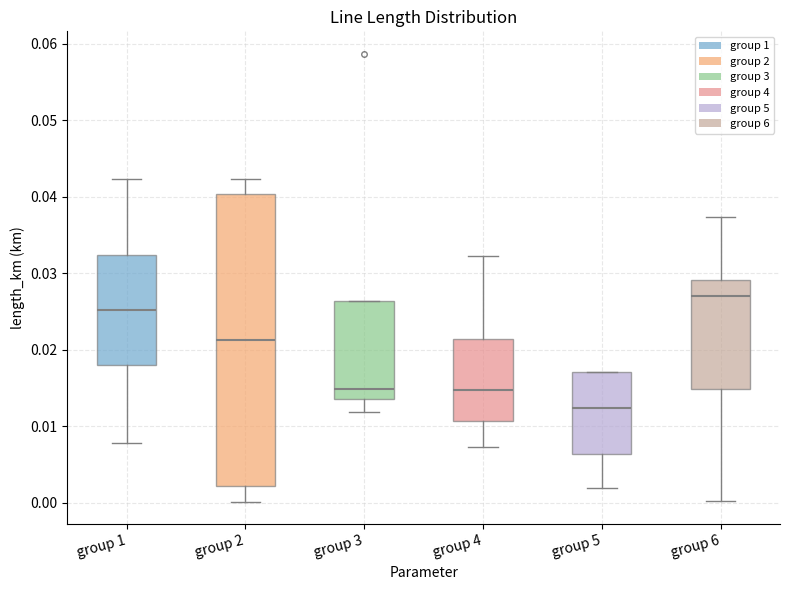

Reading left to right, transcribe this box plot: for each box, give where its median line is, the range the box spans, and where its two whiskers end, as read against the y-axis. The values are not printed on the chart, so give them approximately, as read against the axis.

group 1: median 0.025, box 0.018 to 0.032, whiskers 0.008 to 0.042
group 2: median 0.021, box 0.002 to 0.040, whiskers 0.000 to 0.042
group 3: median 0.015, box 0.014 to 0.026, whiskers 0.012 to 0.026
group 4: median 0.015, box 0.011 to 0.021, whiskers 0.007 to 0.032
group 5: median 0.012, box 0.006 to 0.017, whiskers 0.002 to 0.017
group 6: median 0.027, box 0.015 to 0.029, whiskers 0.000 to 0.037